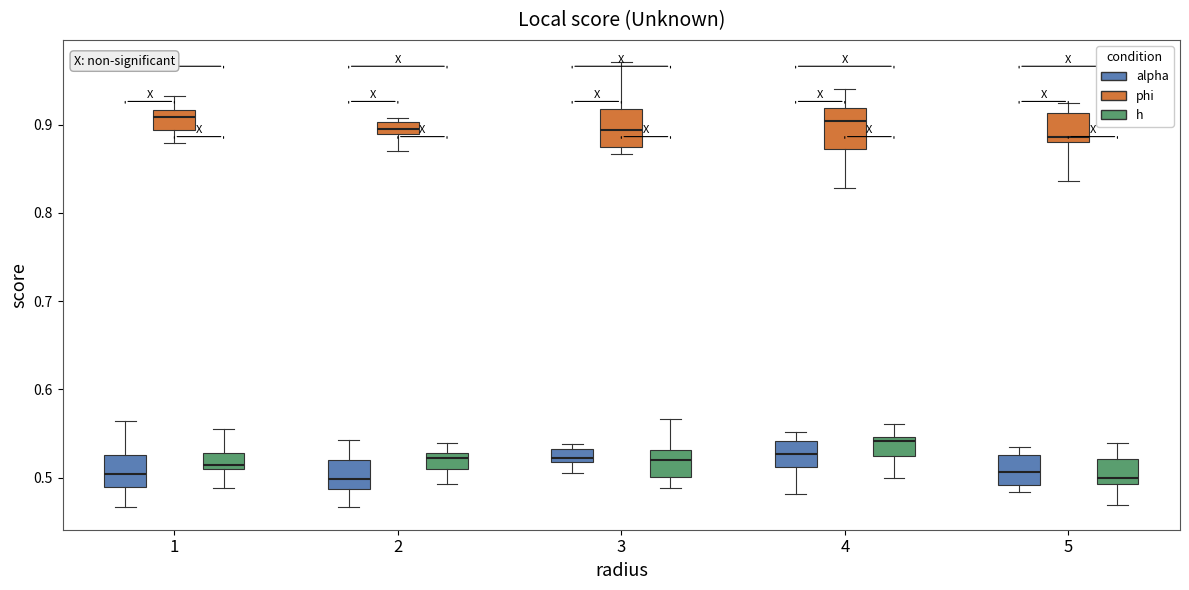

Where does the median line of the box for 1 (phi) sit on the y-axis? The values are not printed on the chart, so give them approximately, as read against the axis.

0.91